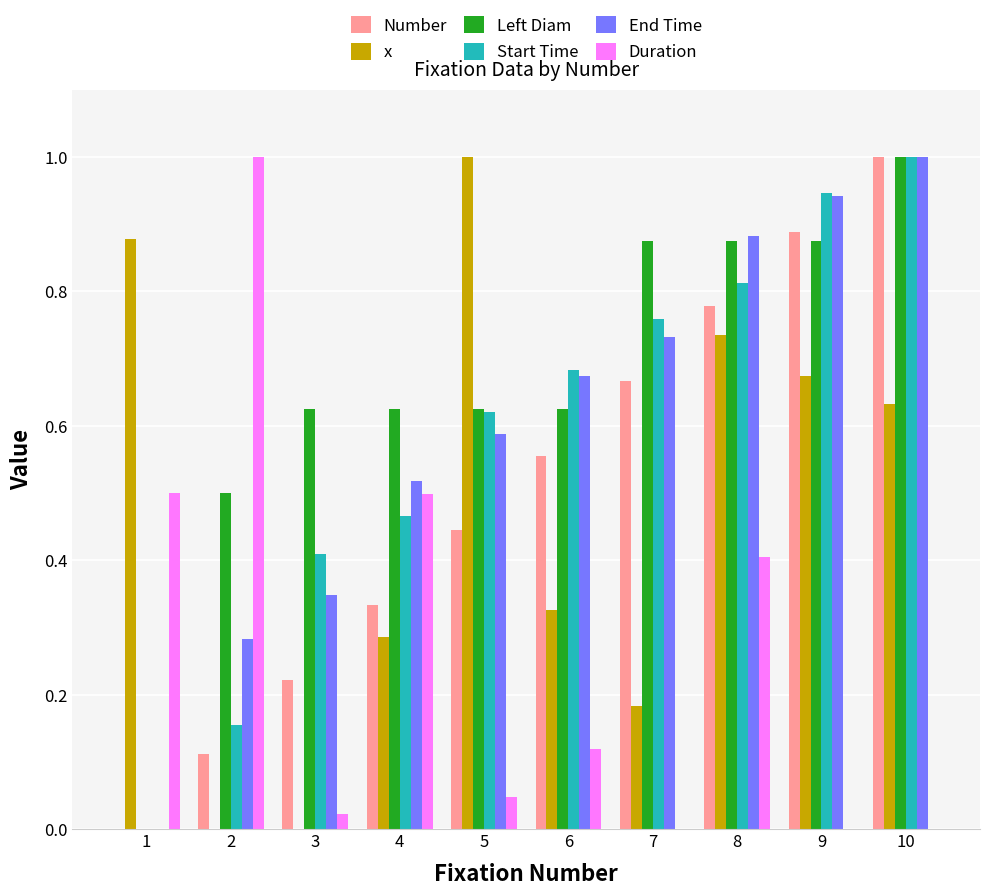

Is the value of Start Time at 9 greater than the value of Duration at 9?

Yes